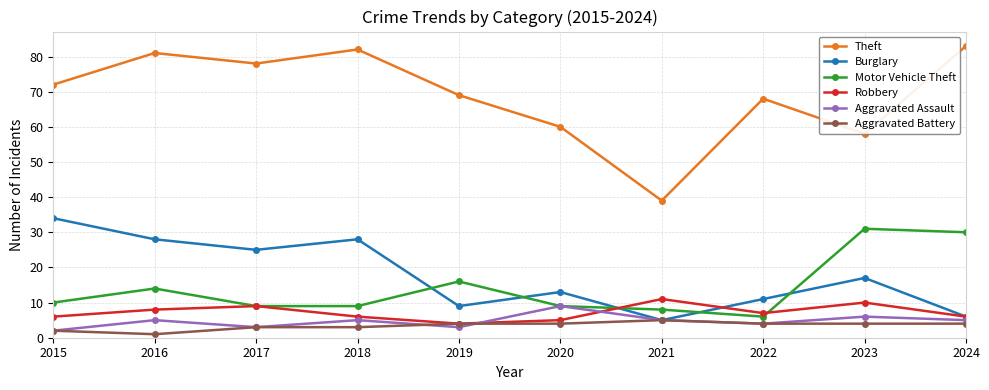

What is the difference between the highest and lowest values at 2020?

56